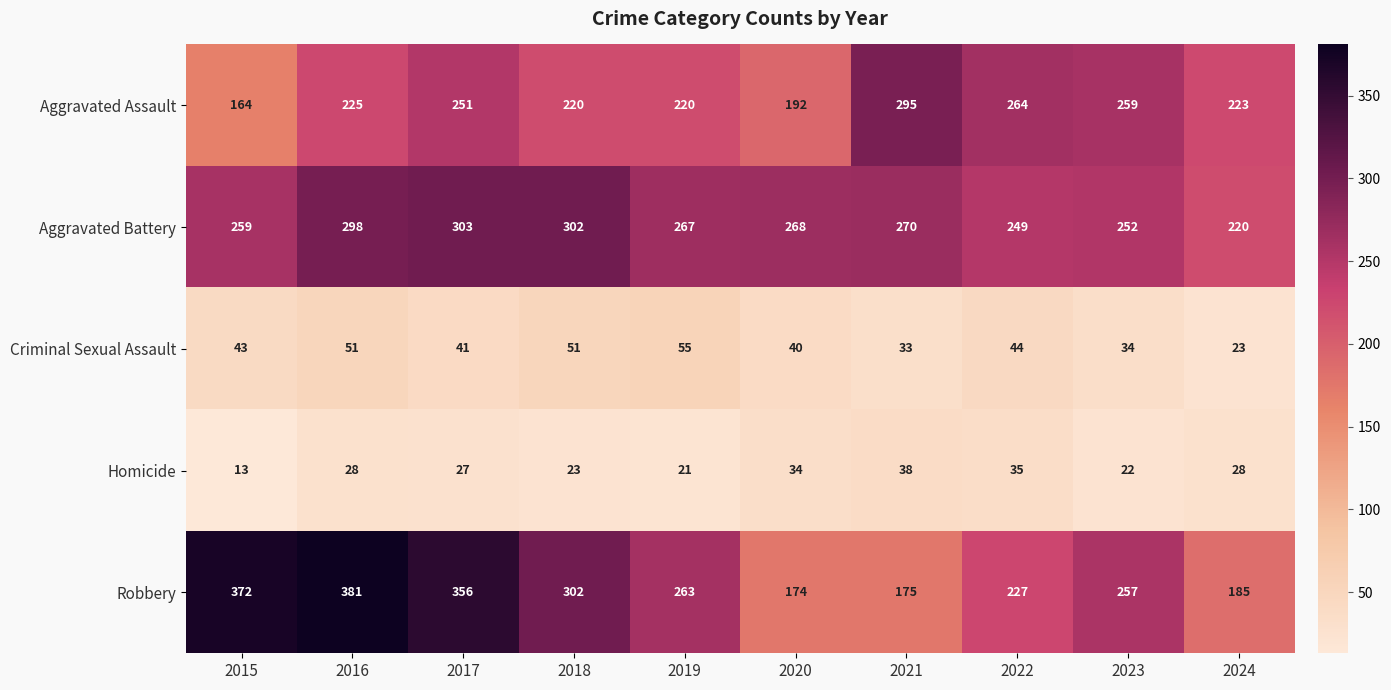

What is the sum of all Criminal Sexual Assault values?

415